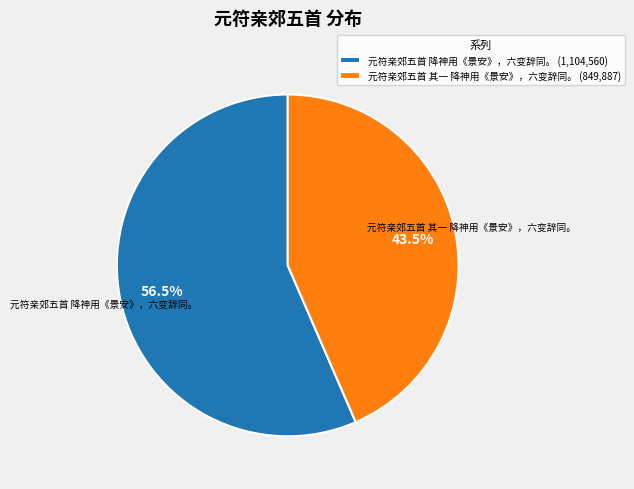

Which has a higher value, 元符亲郊五首 其一 降神用《景安》，六变辞同。 (849,887) or 元符亲郊五首 降神用《景安》，六变辞同。 (1,104,560)?

元符亲郊五首 降神用《景安》，六变辞同。 (1,104,560)